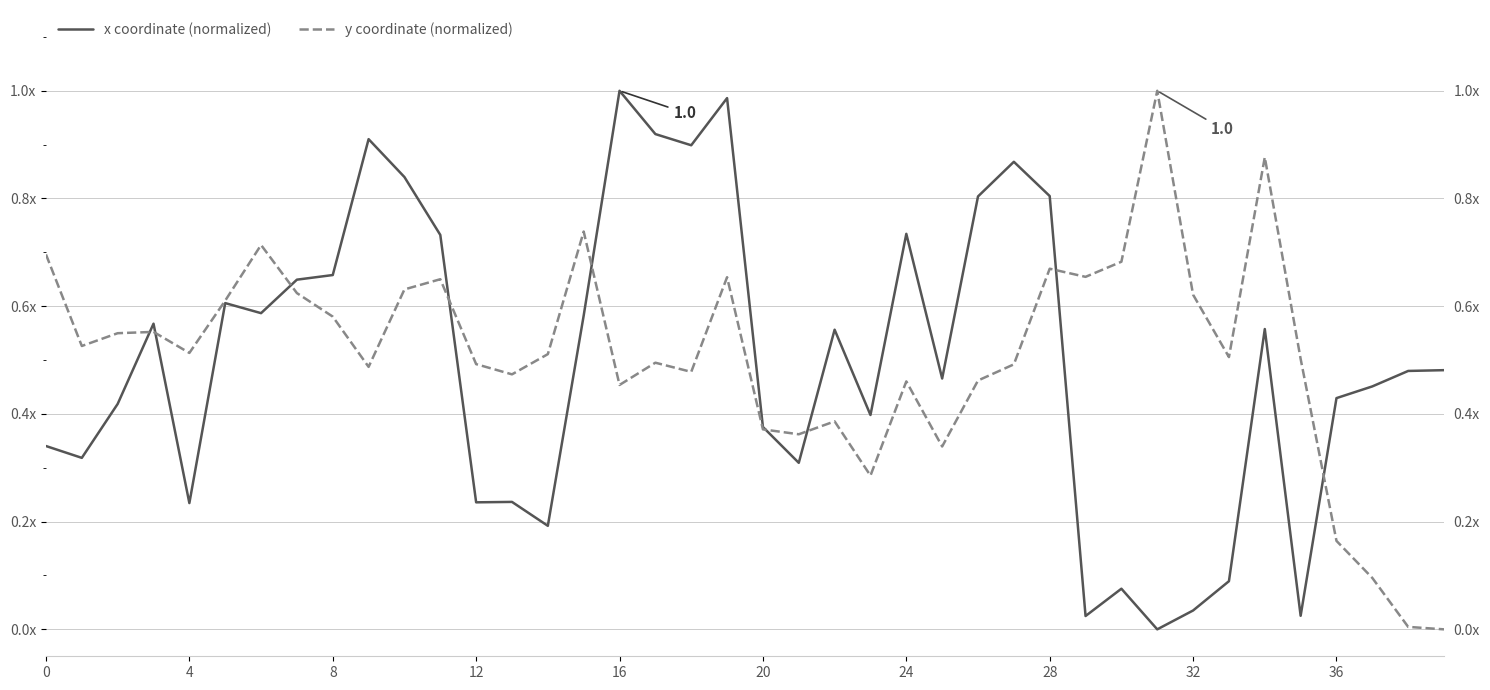

How many lines are shown in the chart?

2